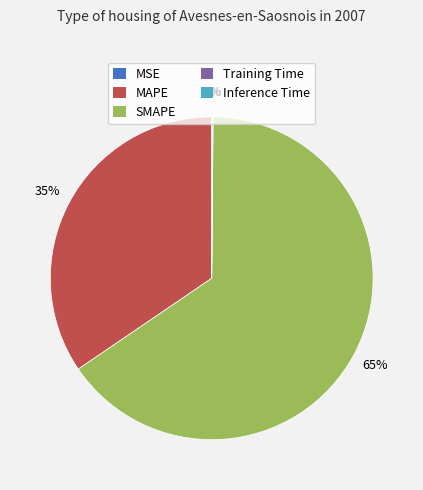

Is there any slice that represents more than half of the pie?

Yes